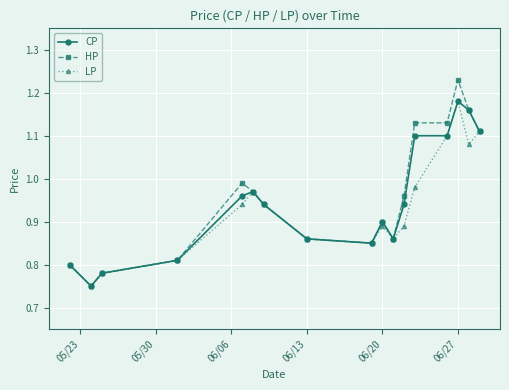

True or false: CP has more than 2 points higher than both neighbors.

True